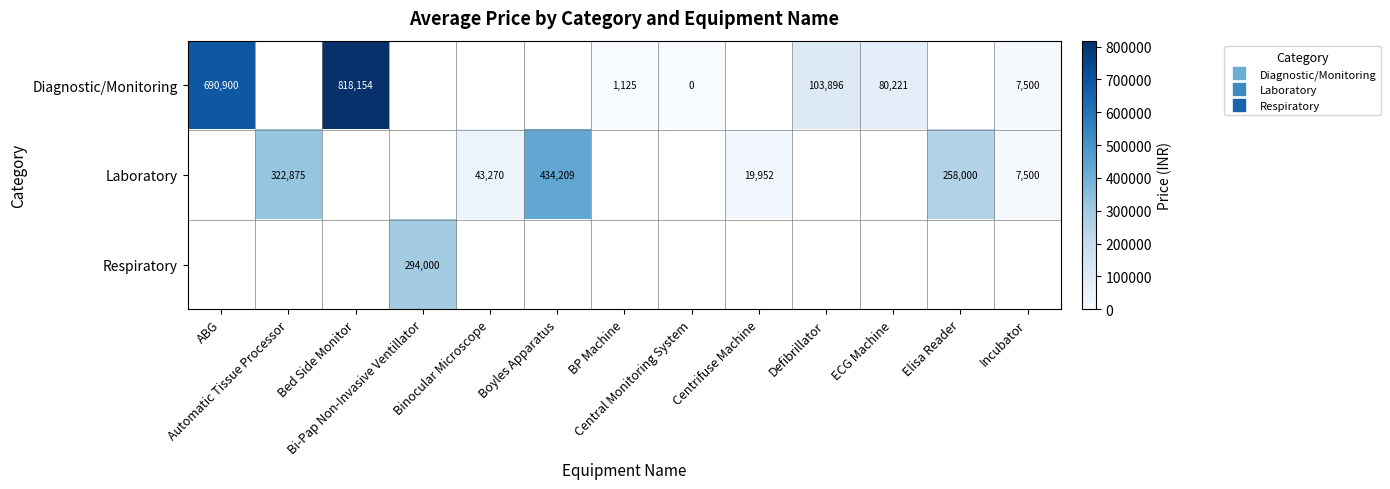

At which category does the chart reach its minimum across all series?

Central Monitoring System